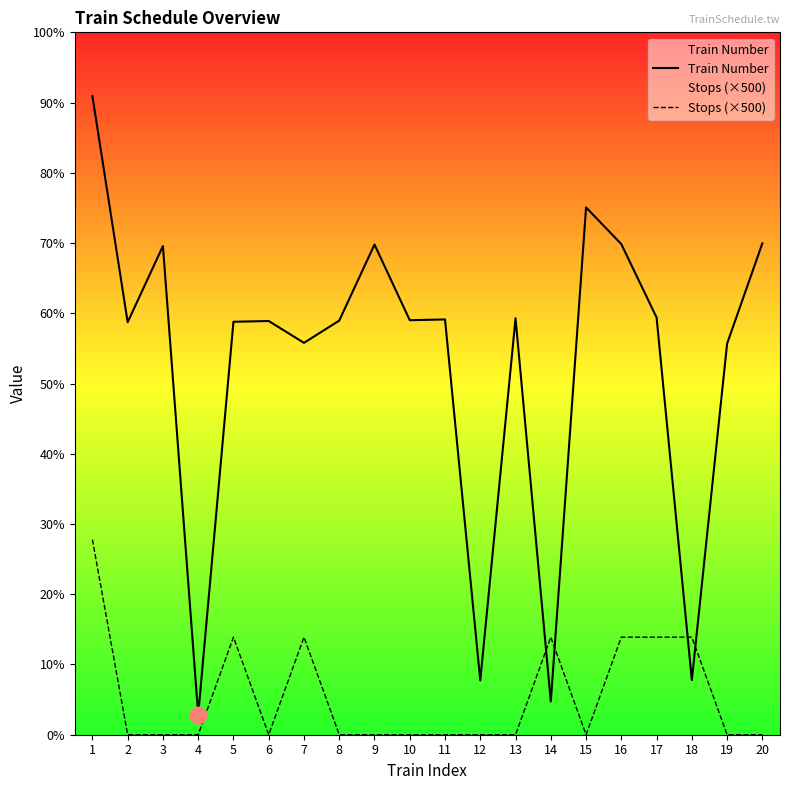

The value of Stops (×500) at 15 is 542. True or false?

False